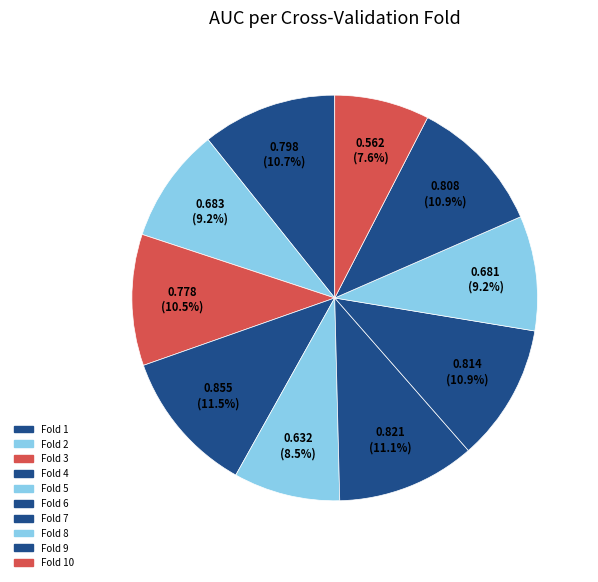

How many segments does this pie chart have?

10